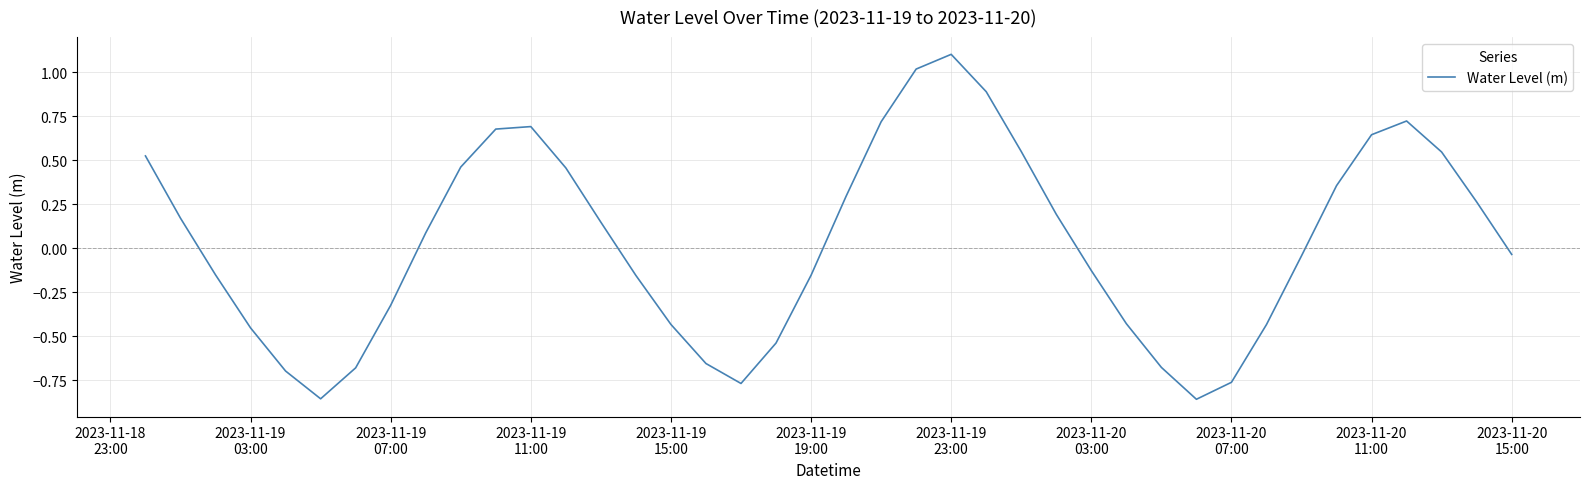

What is the difference between the maximum and minimum values?

2.0